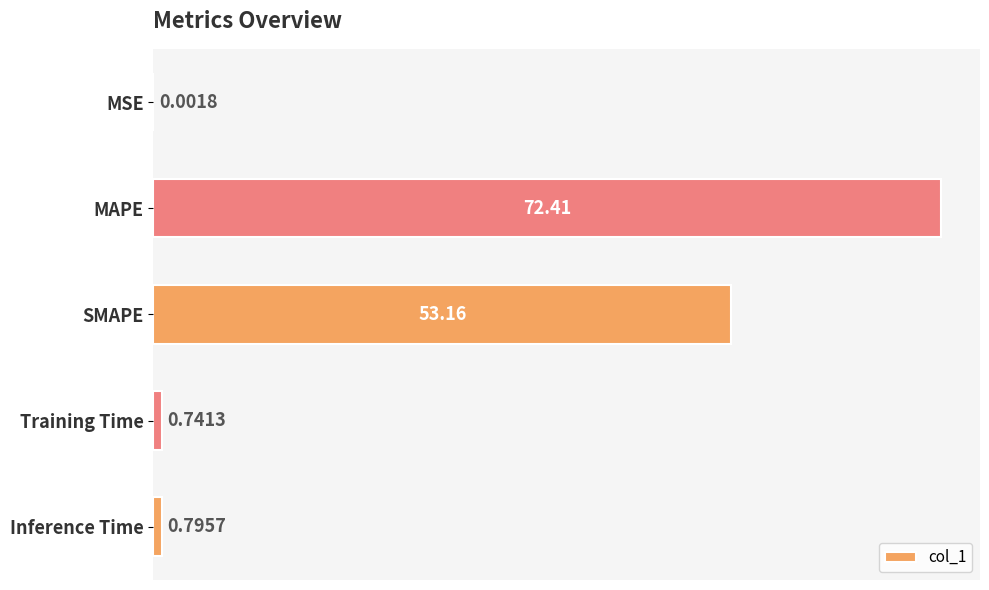

Are the bars grouped side by side (vs. stacked)?

No